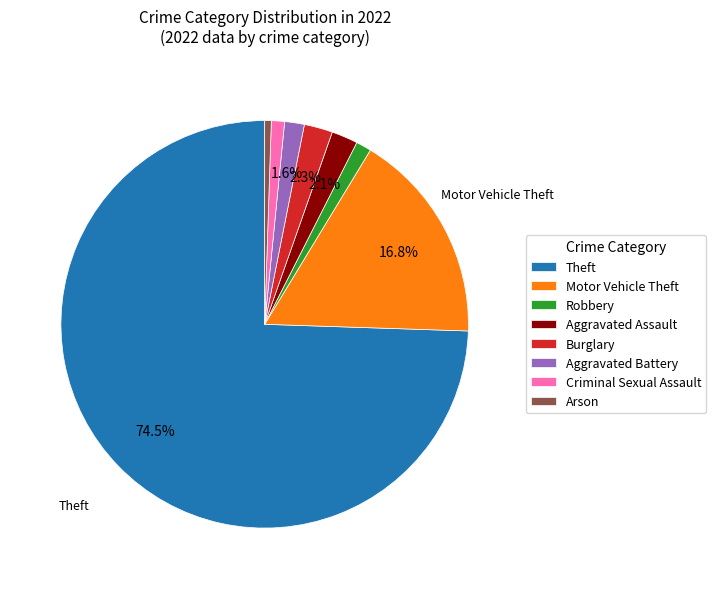

How many segments does this pie chart have?

8